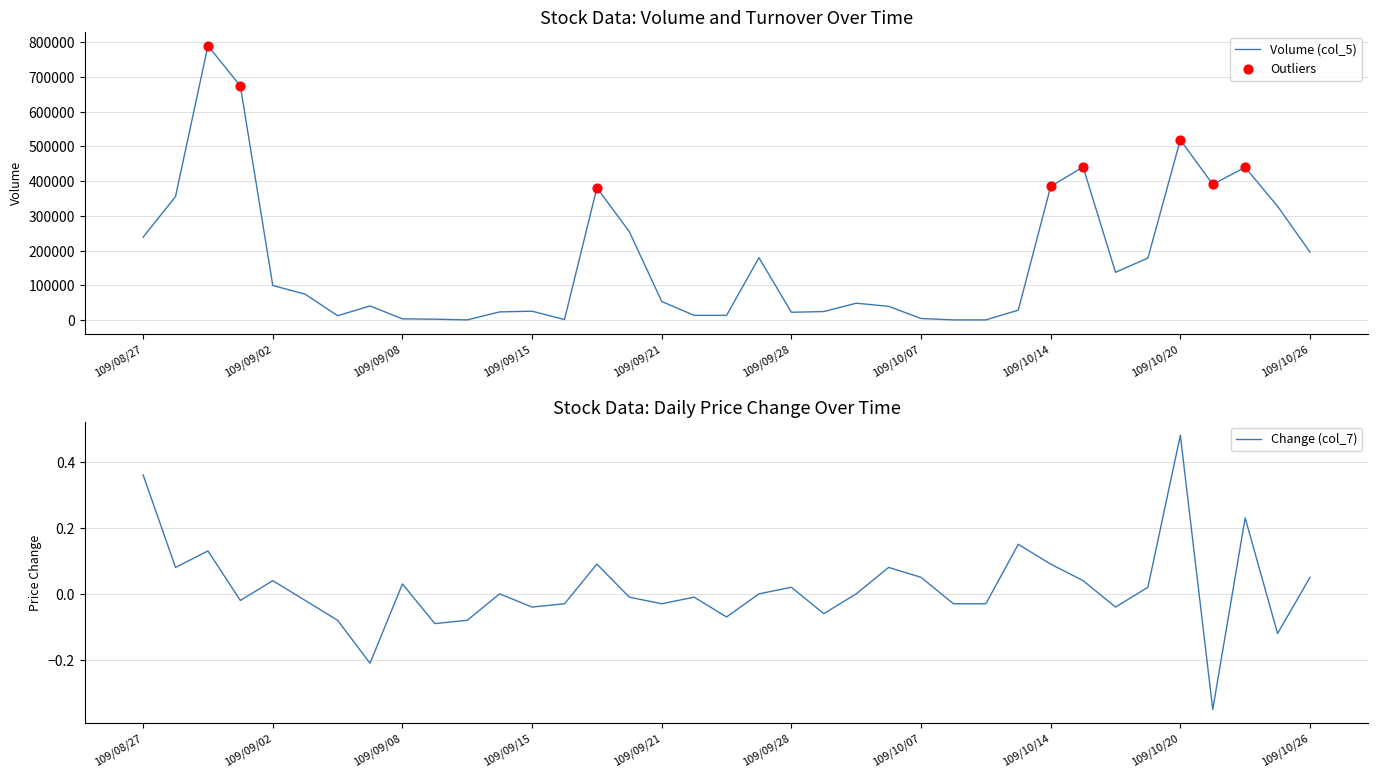

At which category is the sum across all series the highest?

109/08/31